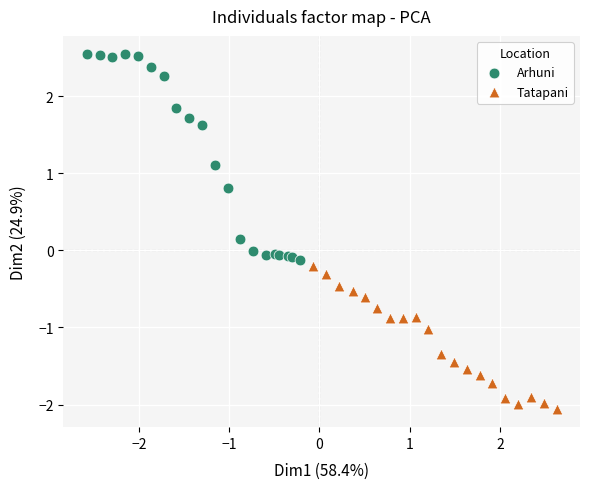

Which series reaches the maximum Y coordinate?

Arhuni